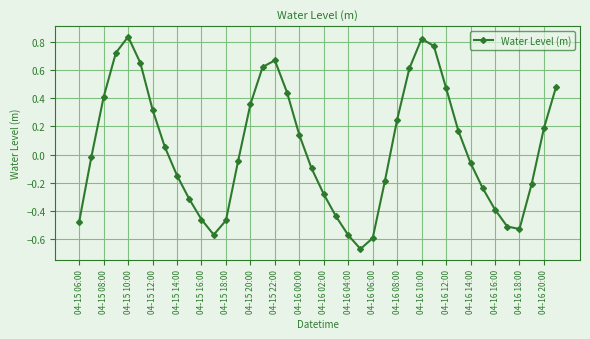

What is the sum of all values?

1.7